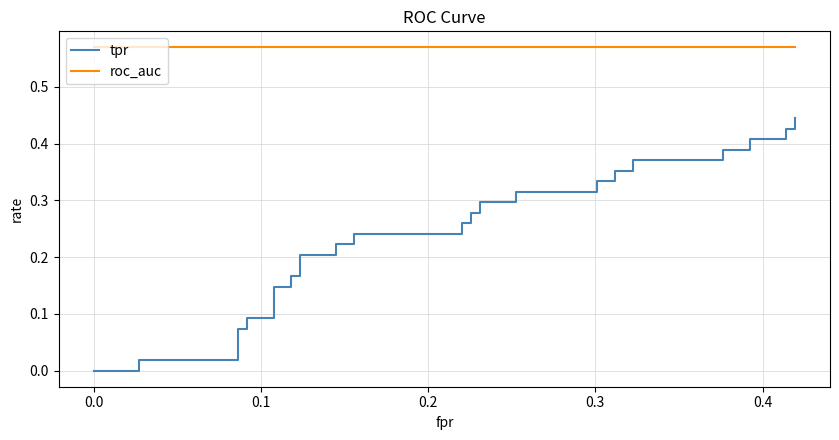

Reading left to right, list all the values displayed in this chart.

tpr: 0.0	0.0	0.0	0.0	0.0	0.1	0.1	0.1	0.1	0.1	0.1	0.2	0.2	0.2	0.2	0.2	0.2	0.2	0.2	0.3	0.3	0.3	0.3	0.3	0.3	0.3	0.3	0.3	0.3	0.4	0.4	0.4	0.4	0.4	0.4	0.4	0.4	0.4	0.4	0.4
roc_auc: 0.6	0.6	0.6	0.6	0.6	0.6	0.6	0.6	0.6	0.6	0.6	0.6	0.6	0.6	0.6	0.6	0.6	0.6	0.6	0.6	0.6	0.6	0.6	0.6	0.6	0.6	0.6	0.6	0.6	0.6	0.6	0.6	0.6	0.6	0.6	0.6	0.6	0.6	0.6	0.6